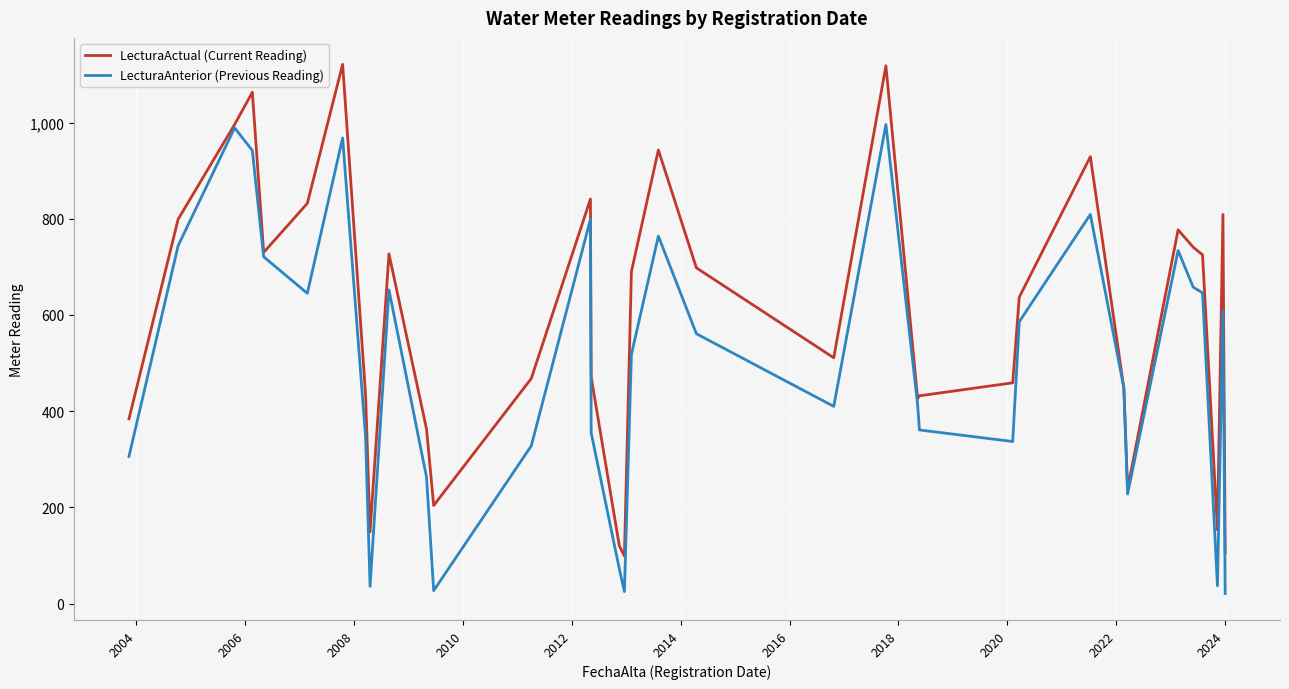

In LecturaActual (Current Reading), how many points are higher than both neighbors (excluding endpoints)?

9